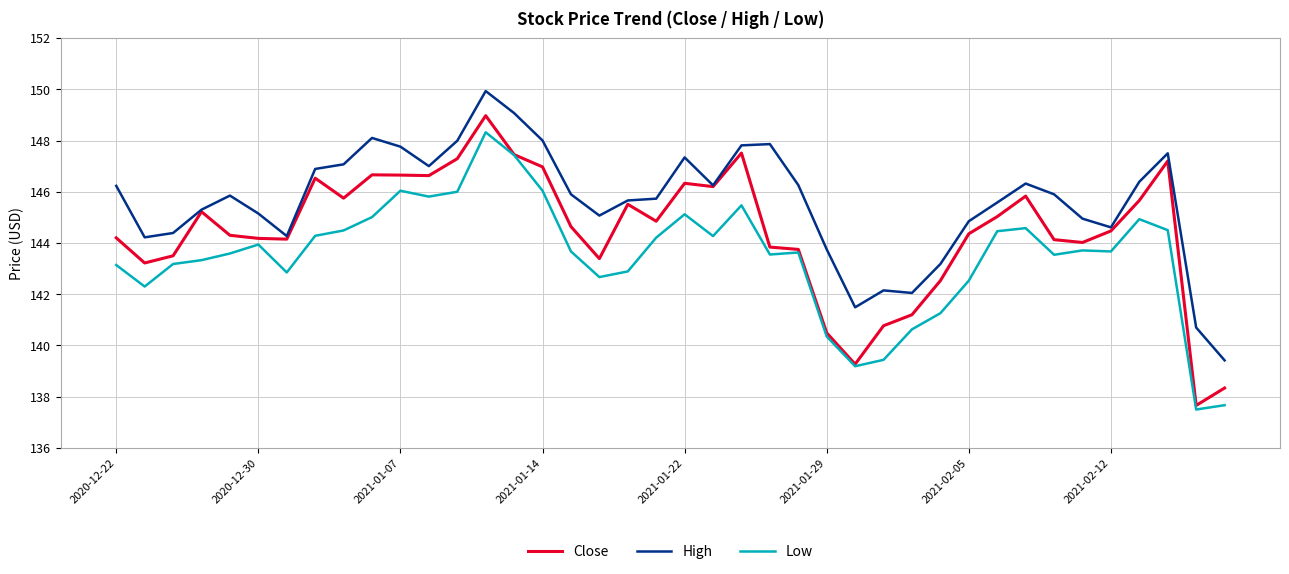

True or false: High and Low intersect in this chart.

False